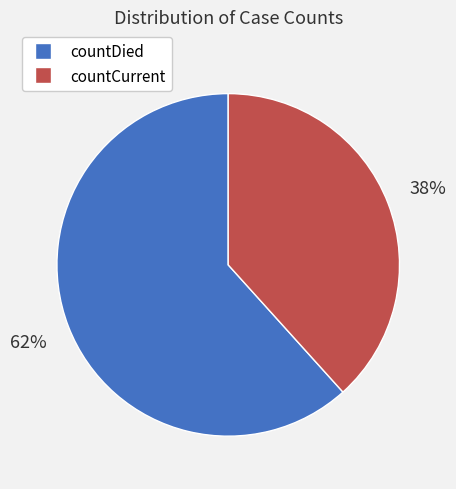

Which category has the smallest portion of the pie?

countCurrent